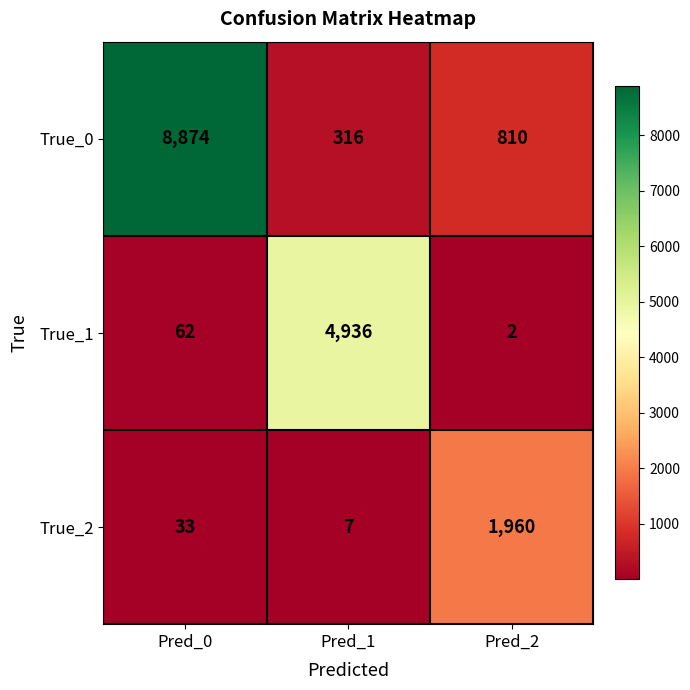

Read the True_2 value at Pred_0, to the nearest 10.

30